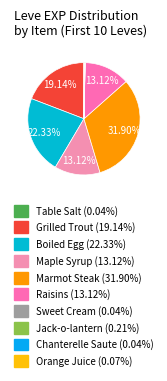

The Jack-o-lantern slice represents 0% of the pie. True or false?

True